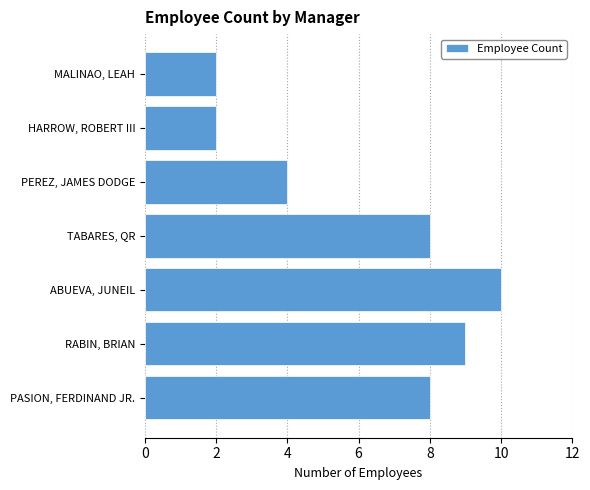

The value at PASION, FERDINAND JR. is 8. True or false?

True